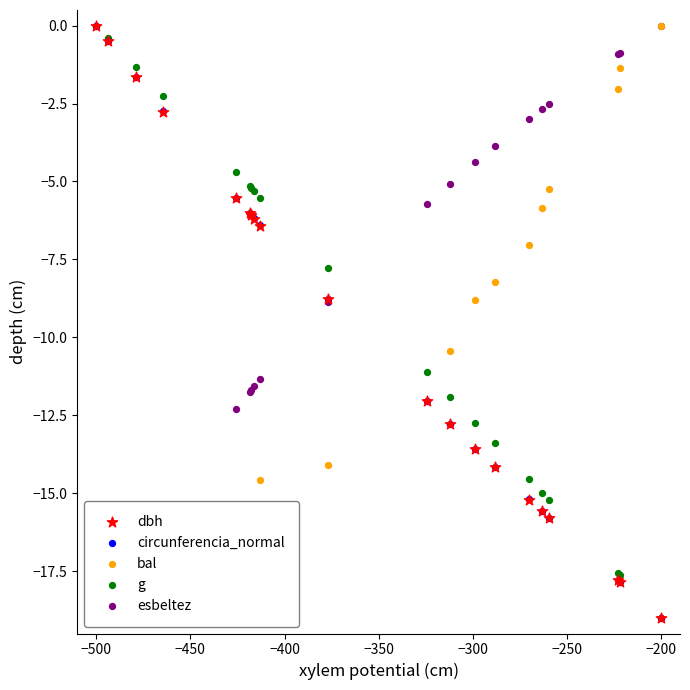

What are all the series names shown in the legend?

dbh, circunferencia_normal, bal, g, esbeltez